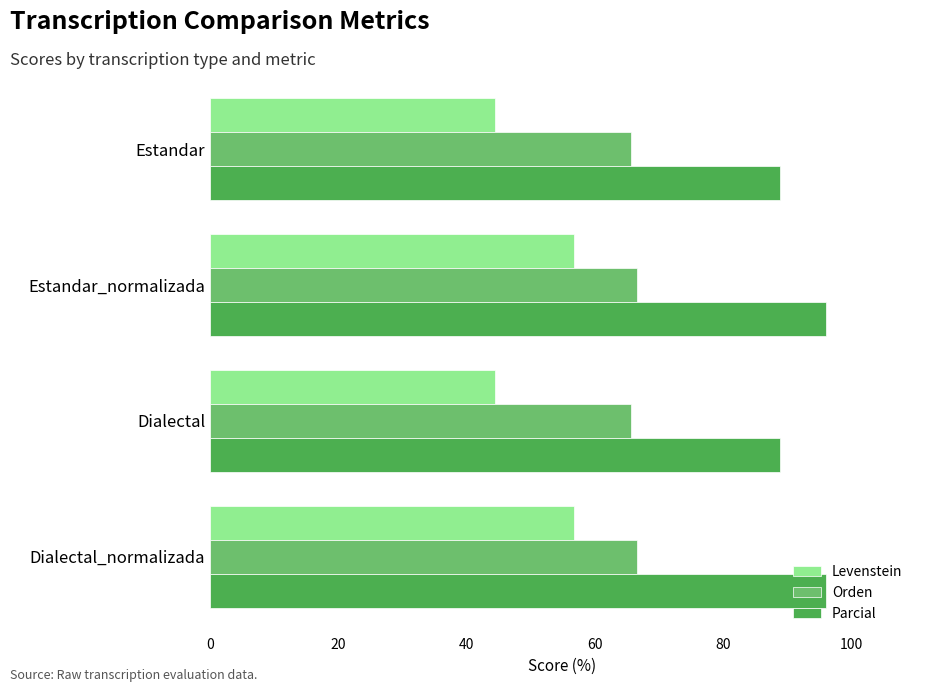

At how many categories does at least one series exceed 47?

4